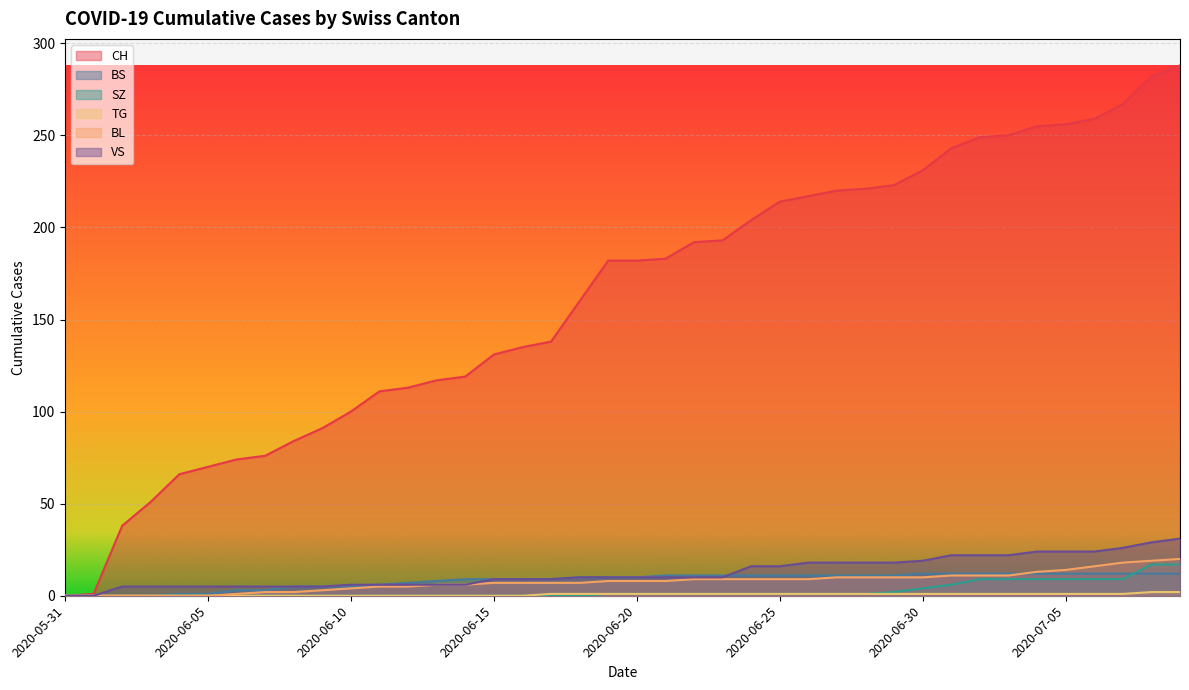

How many categories are shown in the chart?

40